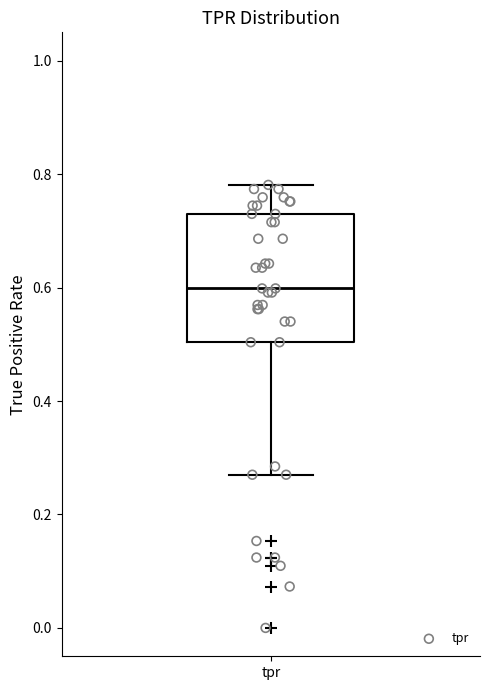

Where is the lower edge of the box for tpr on the y-axis? The values are not printed on the chart, so give them approximately, as read against the axis.

0.50